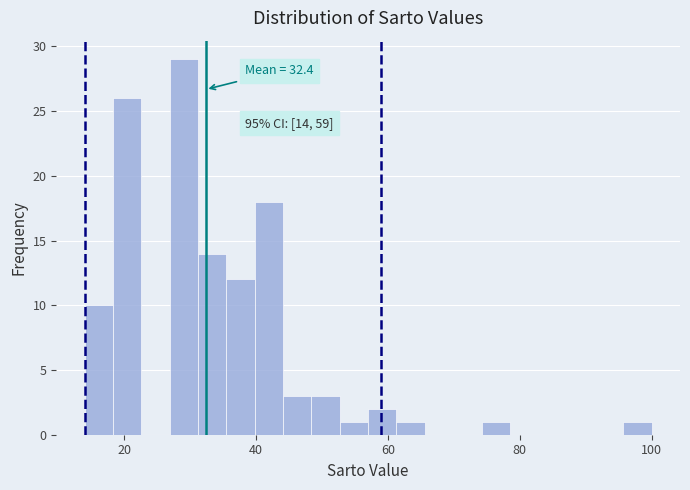

Around what value on the x-axis is the tallest bar? Give the approximate position of its centre, as read against the axis.

30